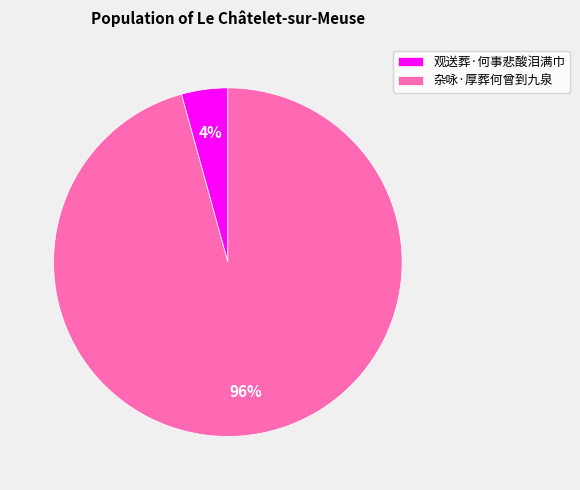

Combined, do 杂咏·厚葬何曾到九泉 and 观送葬·何事悲酸泪满巾 account for over 50%?

Yes